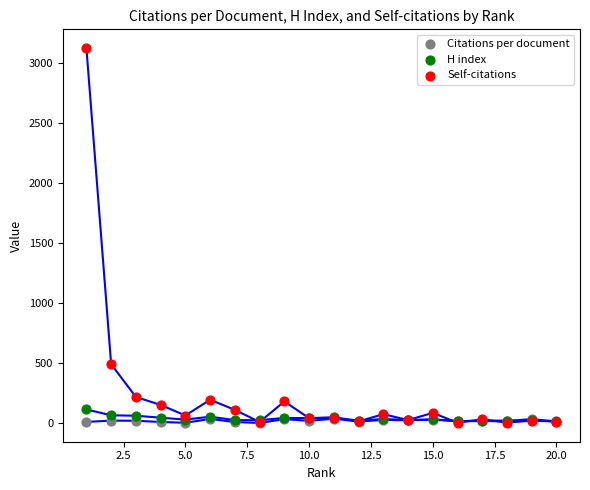

What are all the series names shown in the legend?

Citations per document, H index, Self-citations